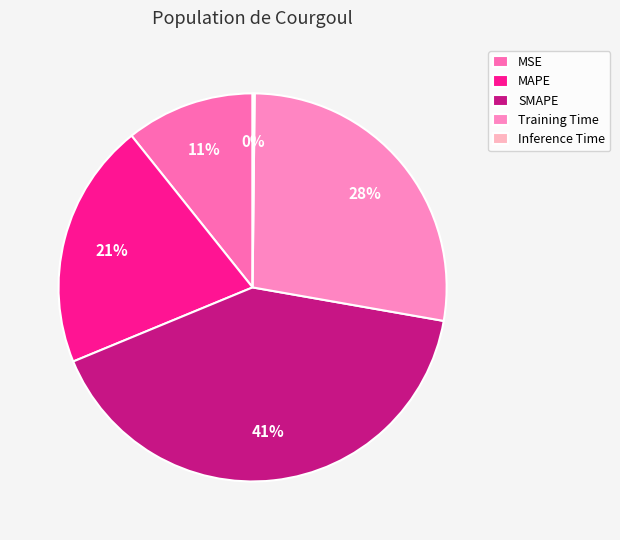

To the nearest percent, what portion does Training Time represent?

28%